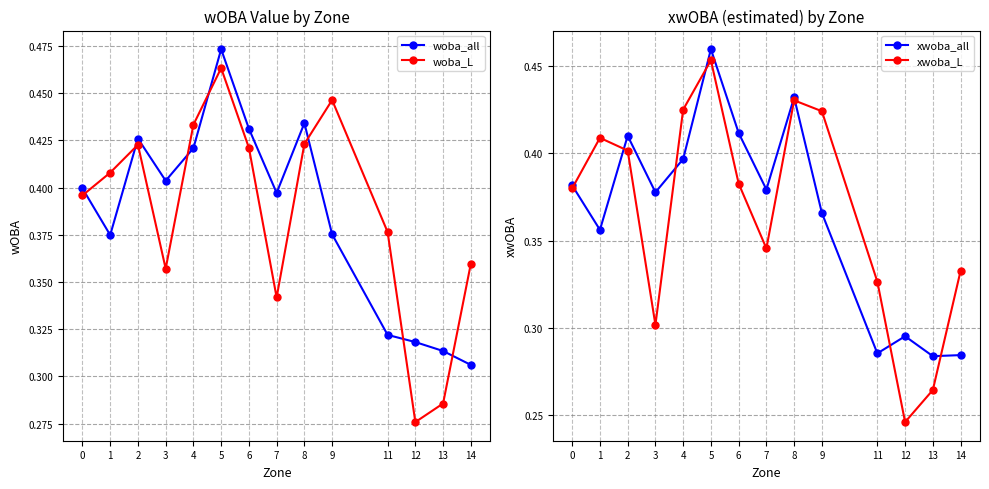

What is the value of the xwoba_L point at the 6th from the left?

0.5